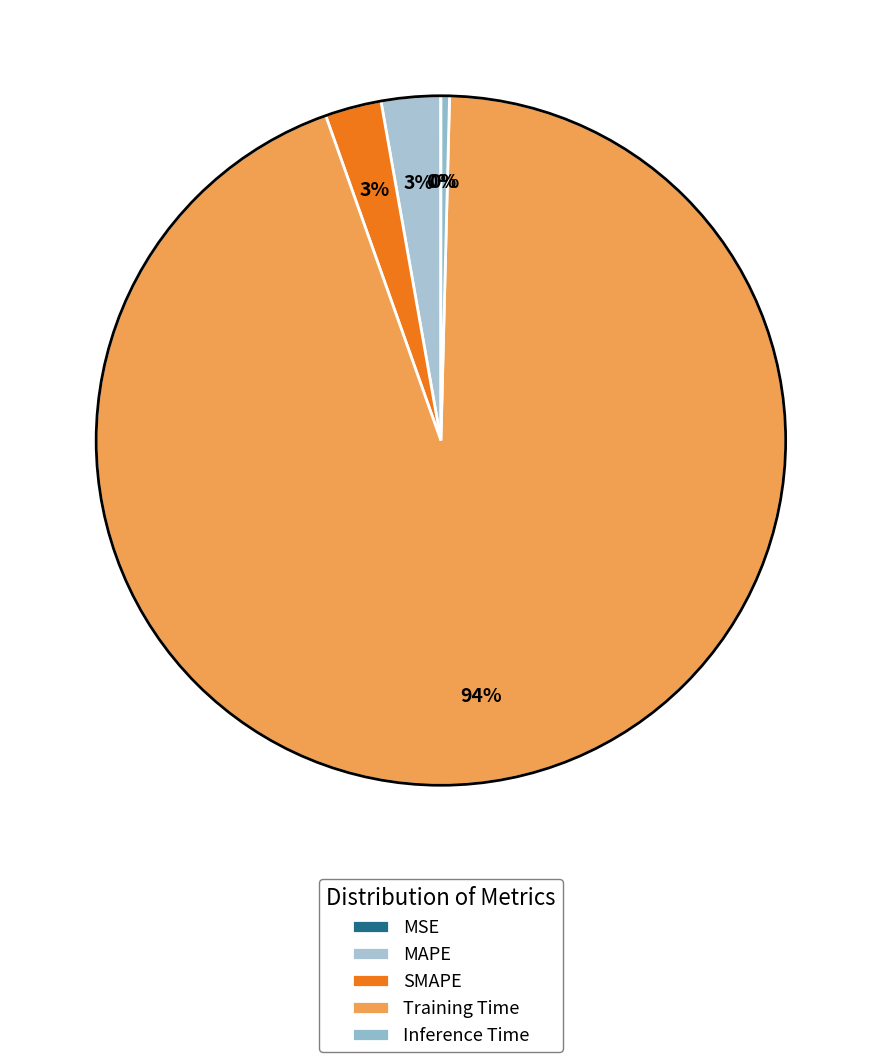

To the nearest percent, what percentage of the pie is Training Time?

94%